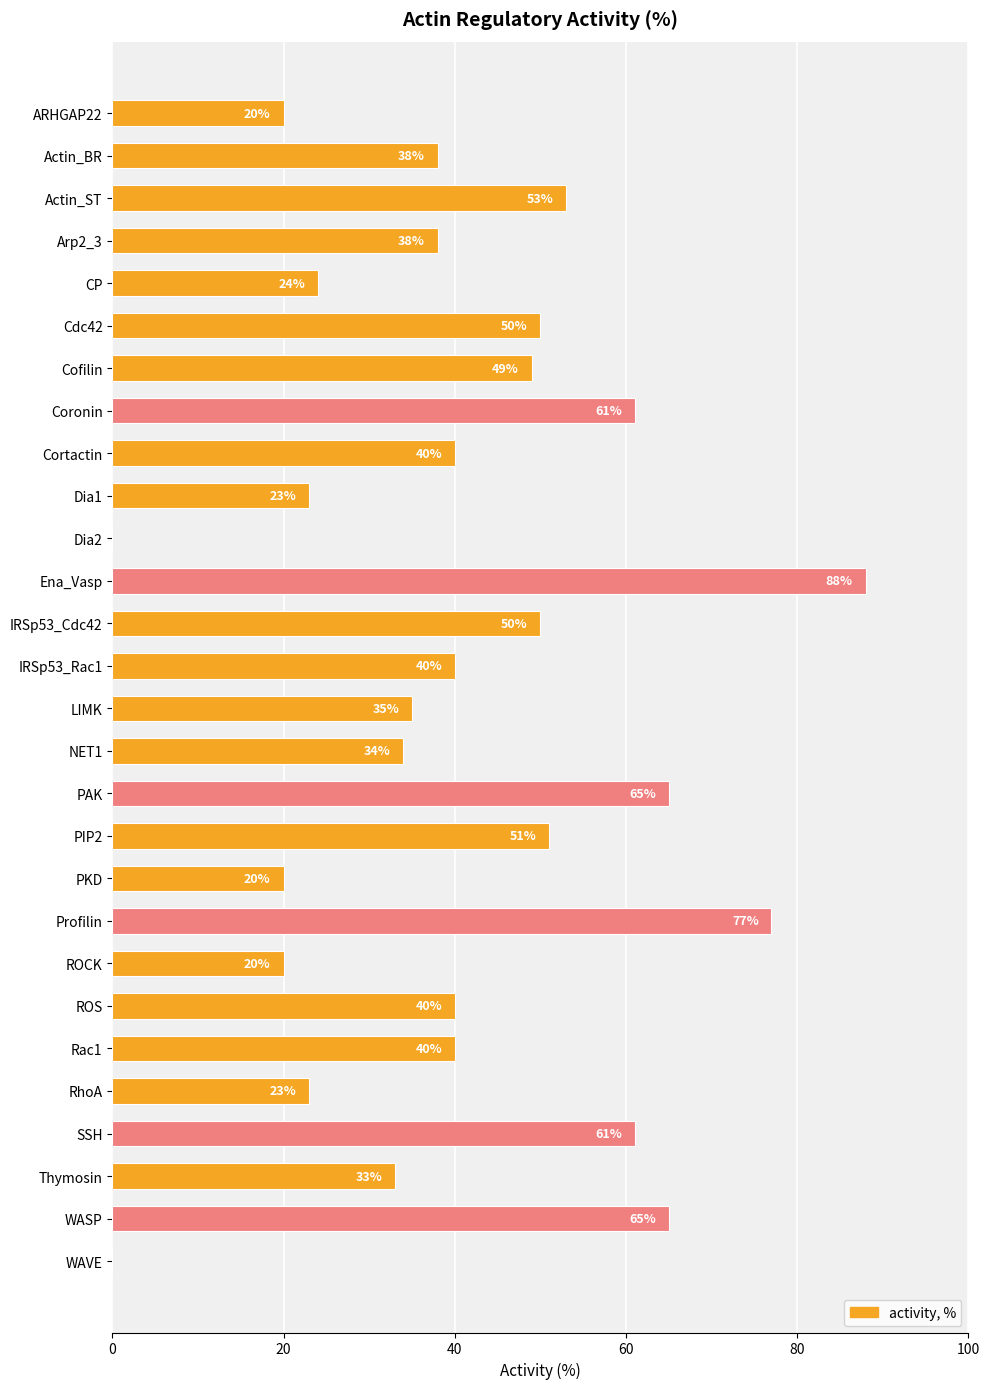

What is the sum of all values?

1138